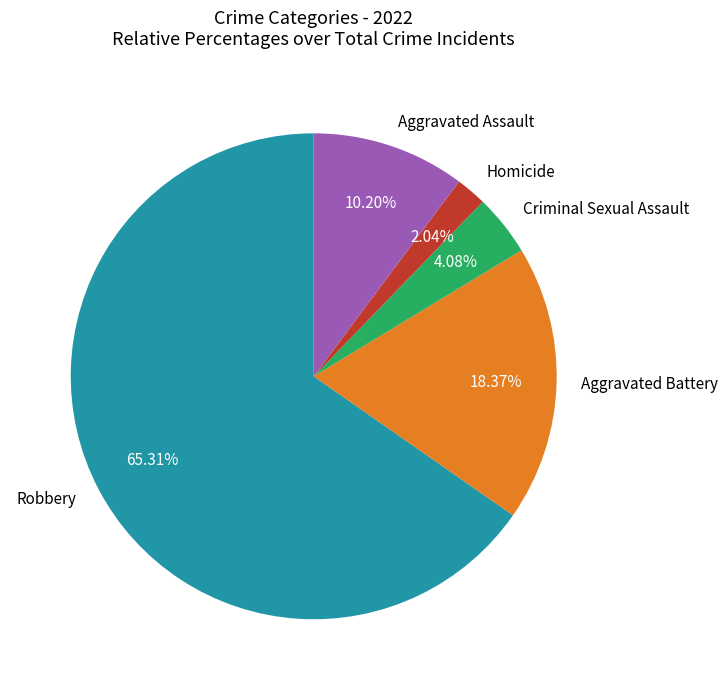

To the nearest percent, what is the difference between the largest and smallest slice percentages?

63%